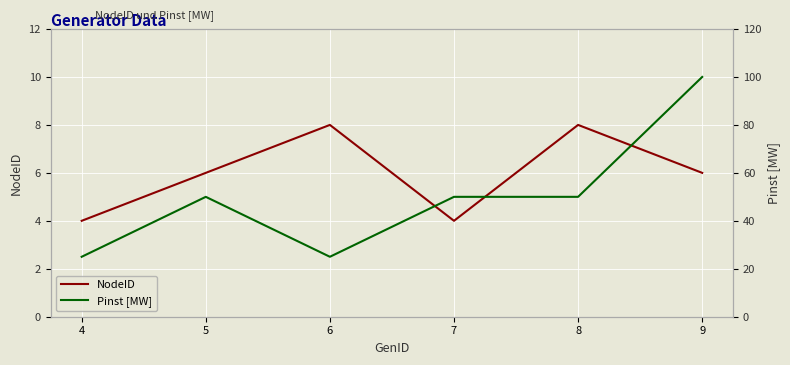

True or false: Pinst [MW] and NodeID cross at least once.

False